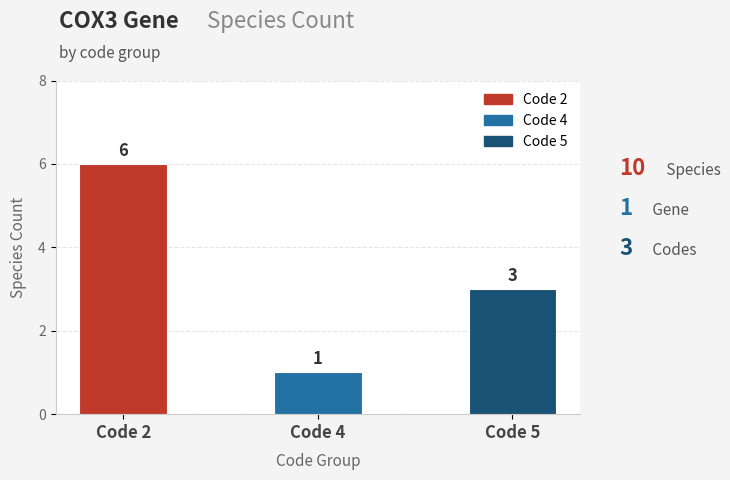

Reading left to right, transcribe all the data shown in this chart.

6	1	3